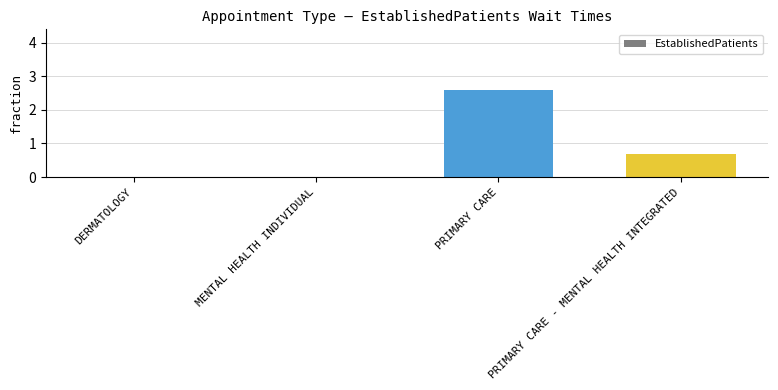

Are the bars horizontal?

No